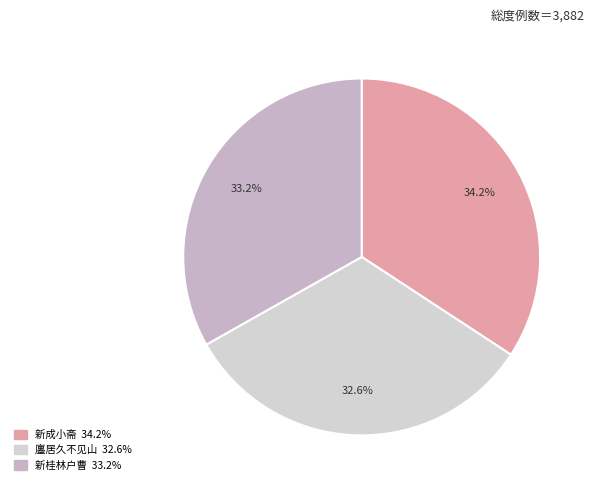

Count the number of slices in the pie.

3